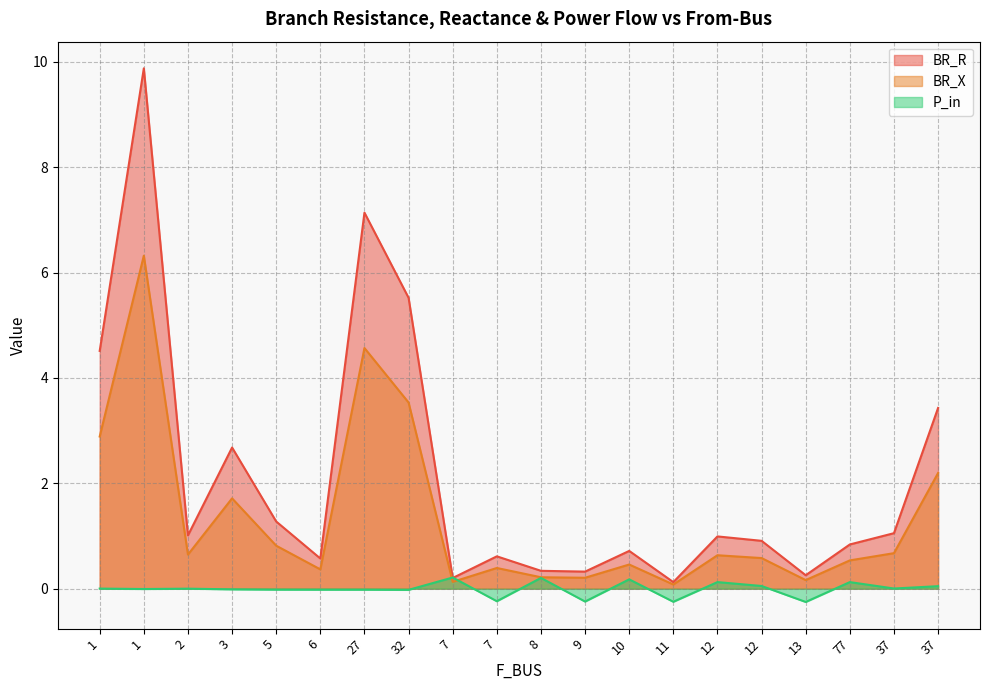

Between 6 and 32, which is larger?

32